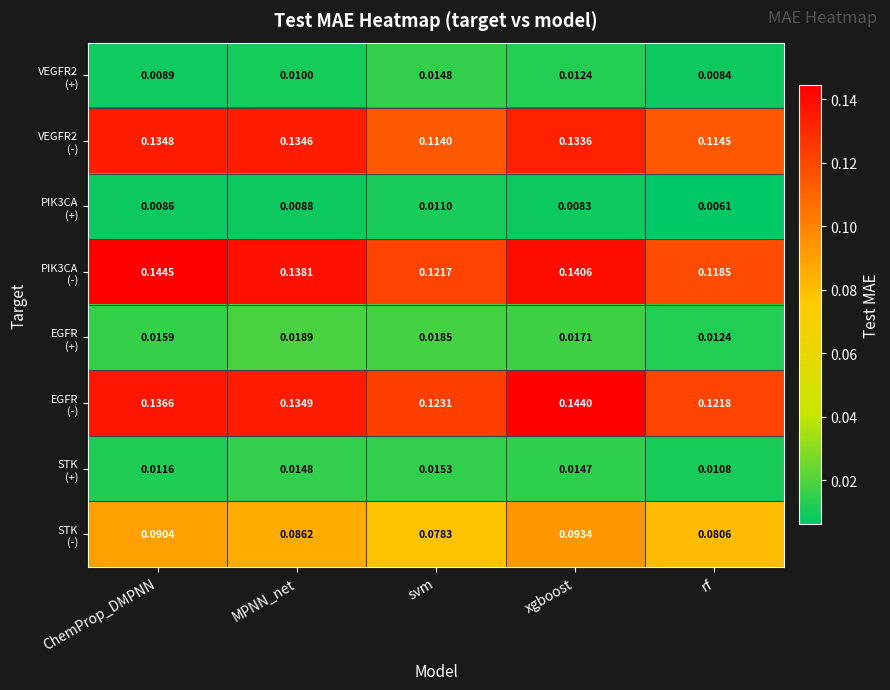

Which label corresponds to the largest value in the chart?

ChemProp_DMPNN